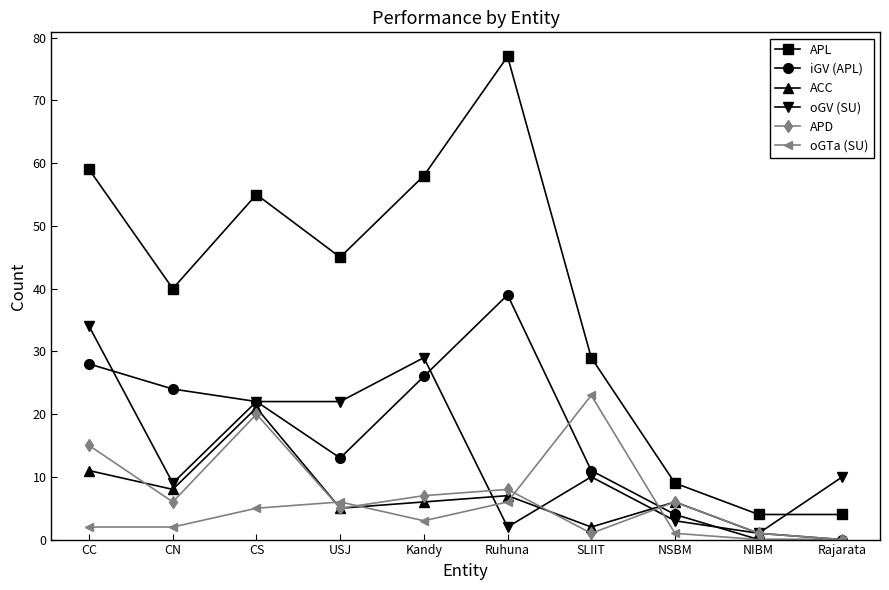

What is the spread (max minus min) of values at Kandy?

55